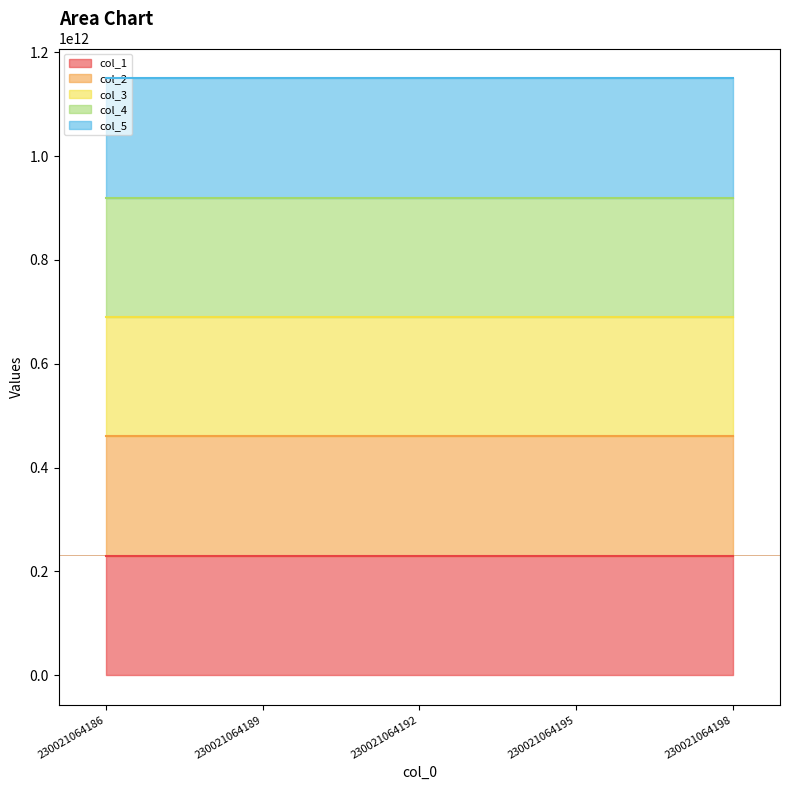

The col_4 series shows 920084239084 at 230021064195. True or false?

True